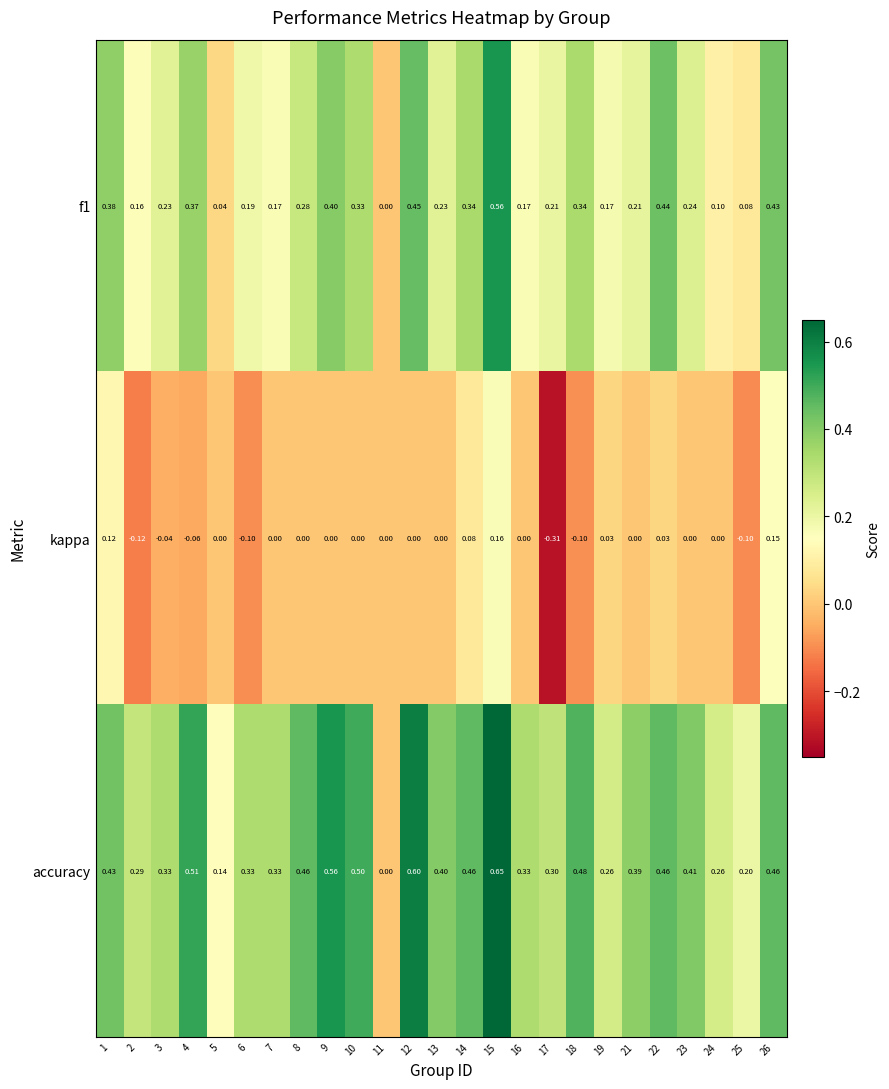

Count the number of categories in the chart.

25